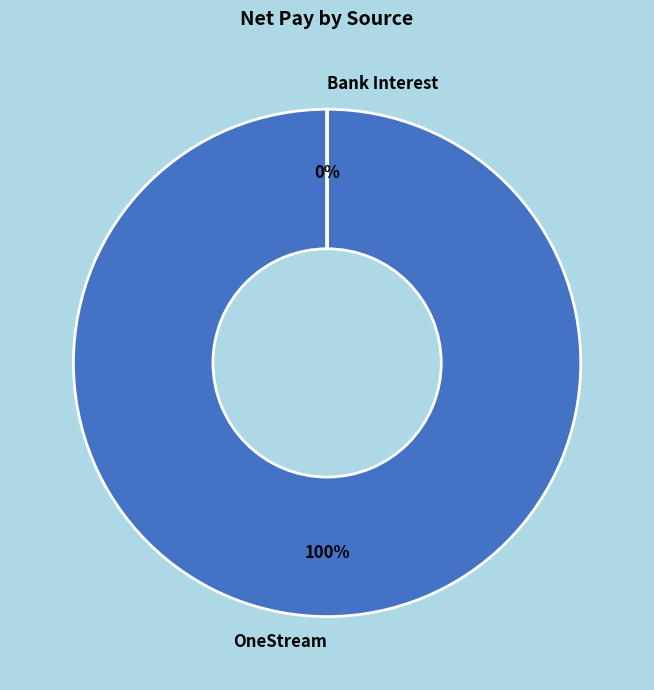

Which slice is the largest?

OneStream